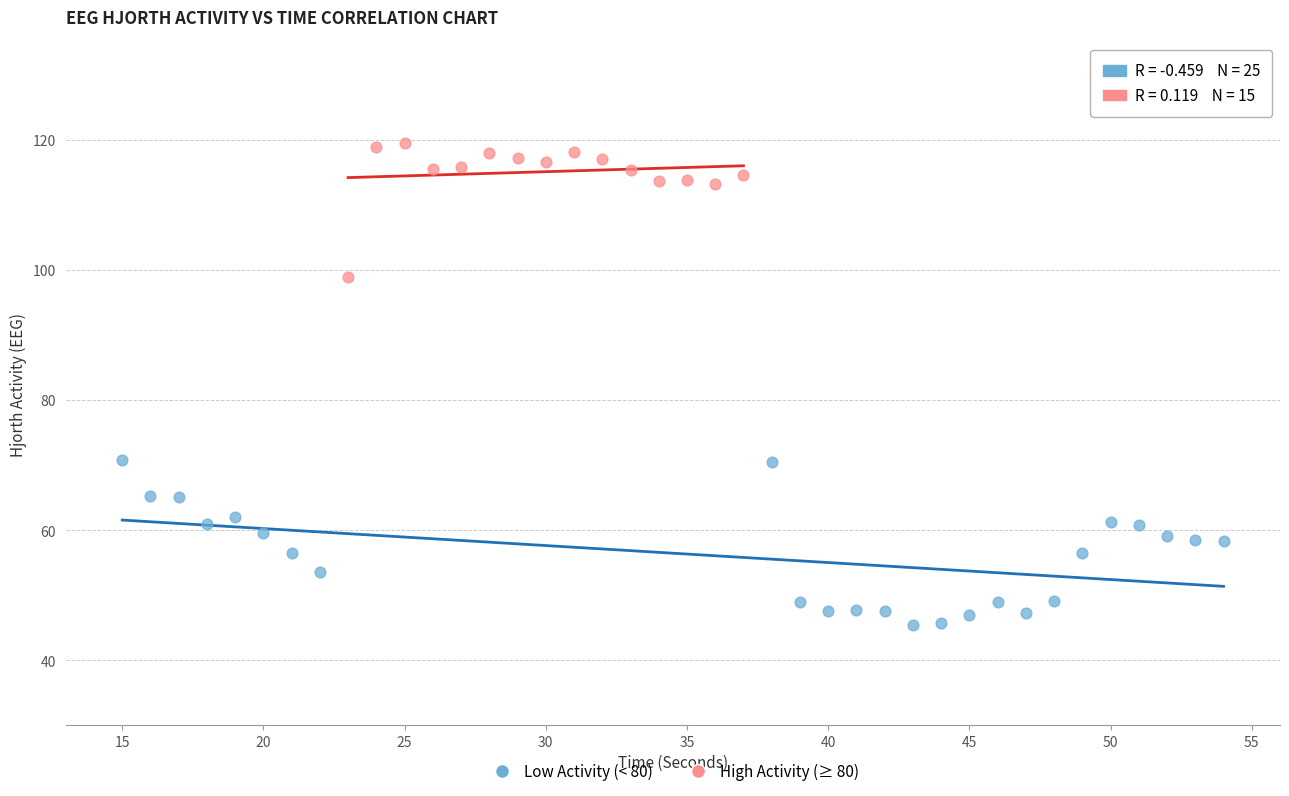

Which series contains the lowest Y value?

Low Activity (< 80)